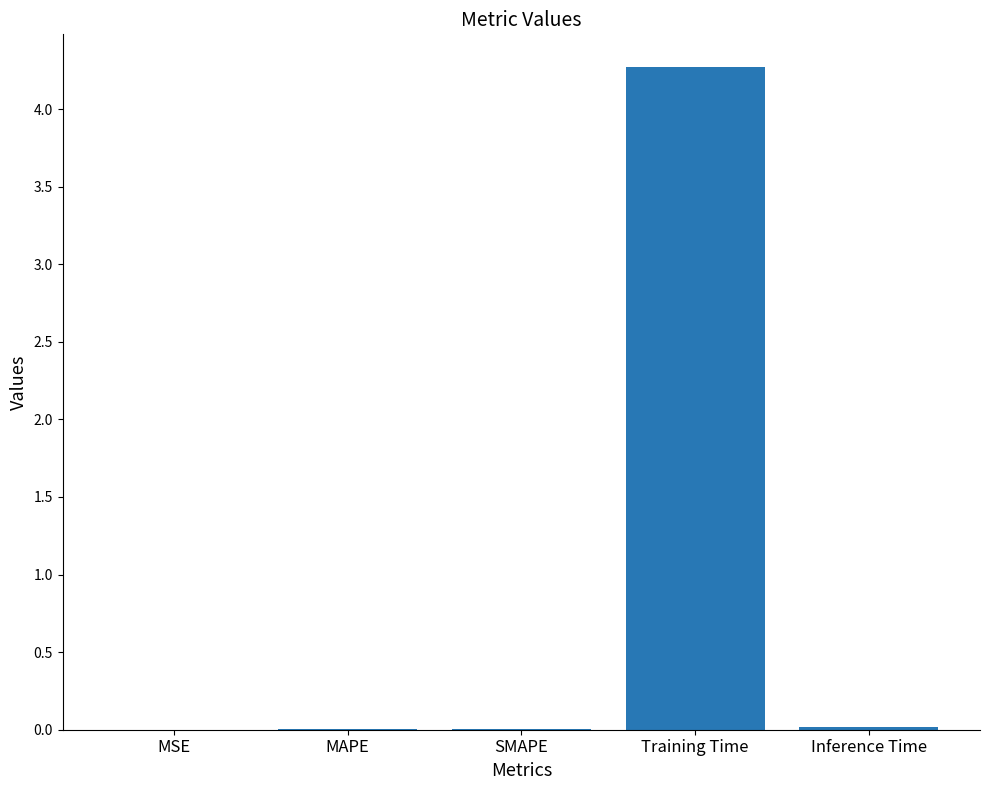

What is the maximum value shown in the chart?

4.3